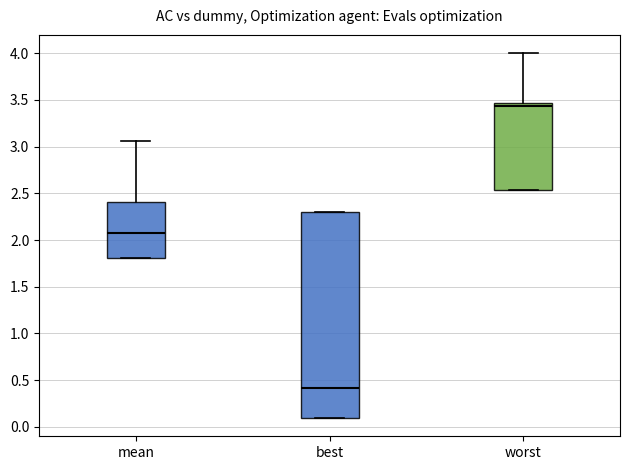

Comparing the boxes themselves (not the whiskers), which one is the tallest?

best